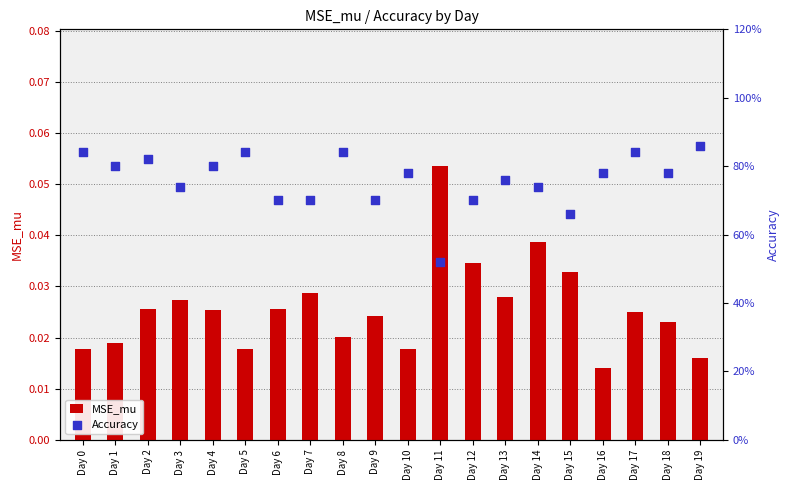

At which category is the sum across all series the highest?

Day 19